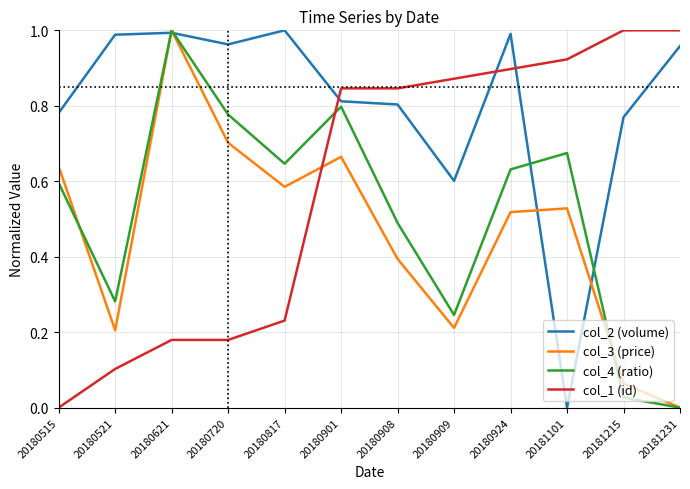

What is the sum of all col_3 (price) values?

5.5